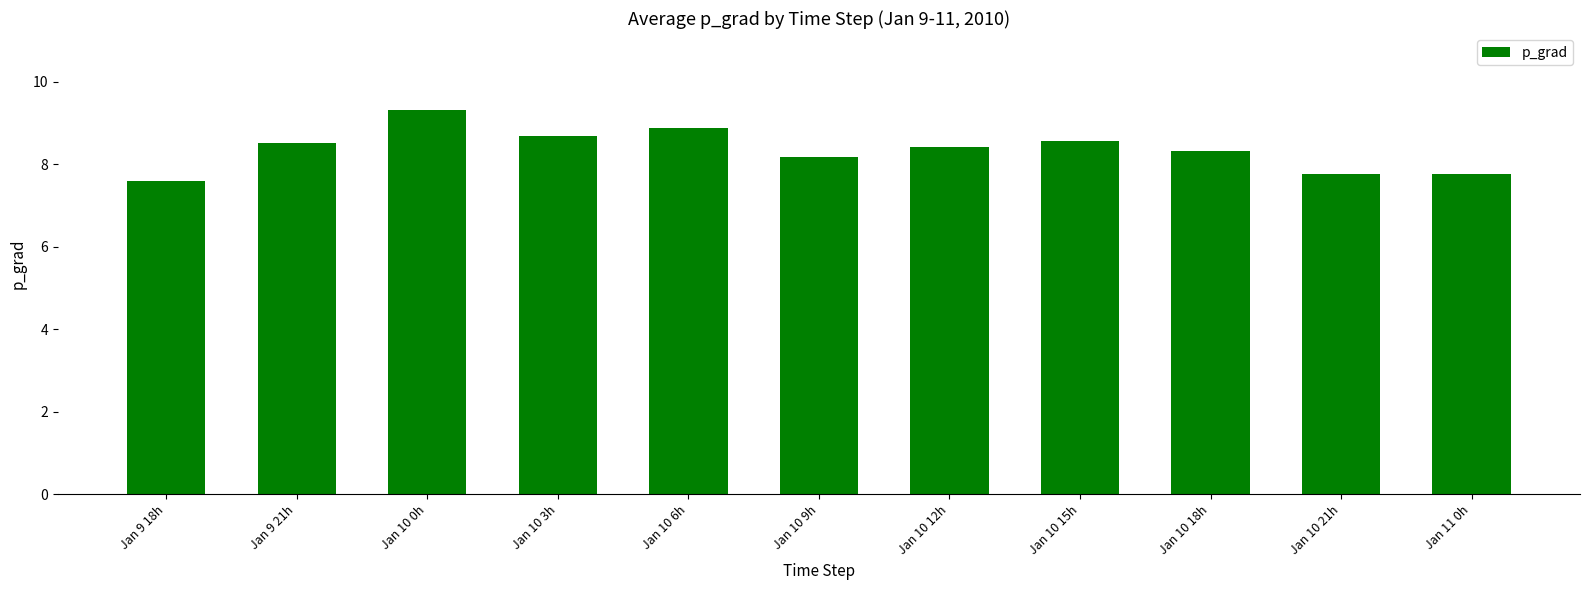

What is the minimum value shown in the chart?

7.6